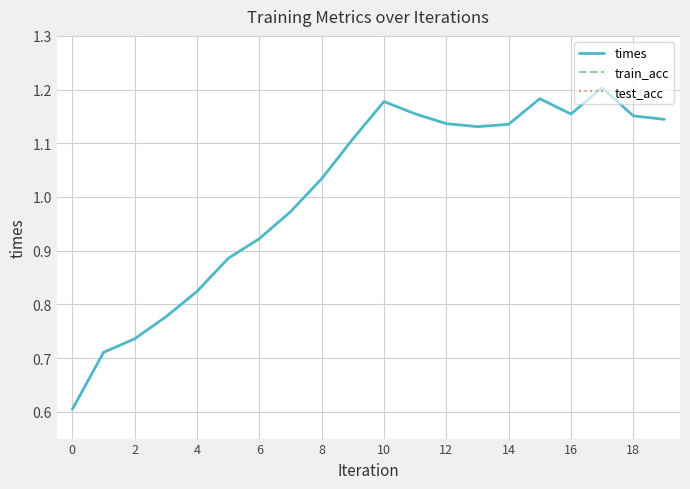

Count the number of data series in this chart.

3